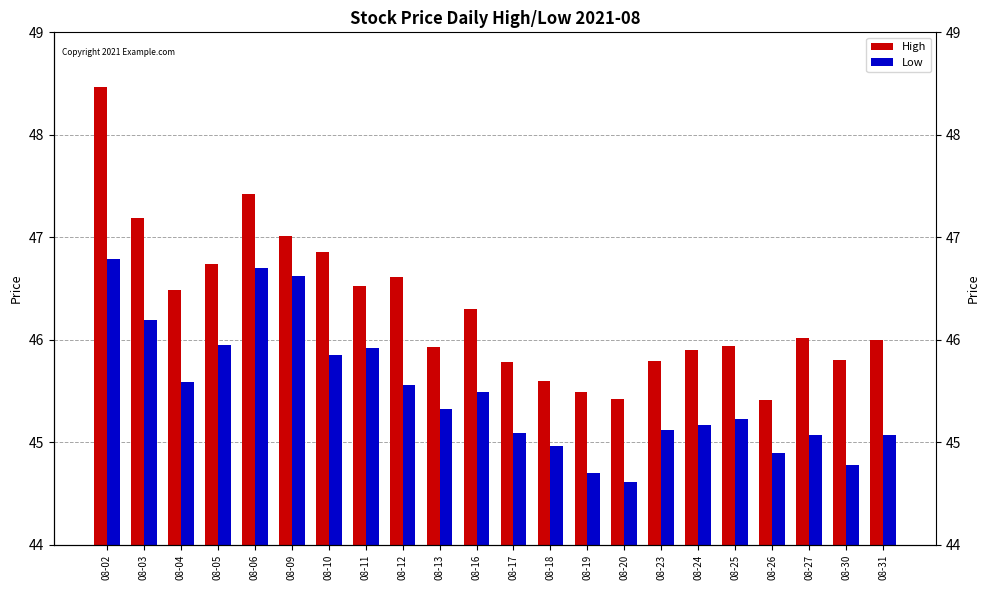

How many bars are there in total?

44